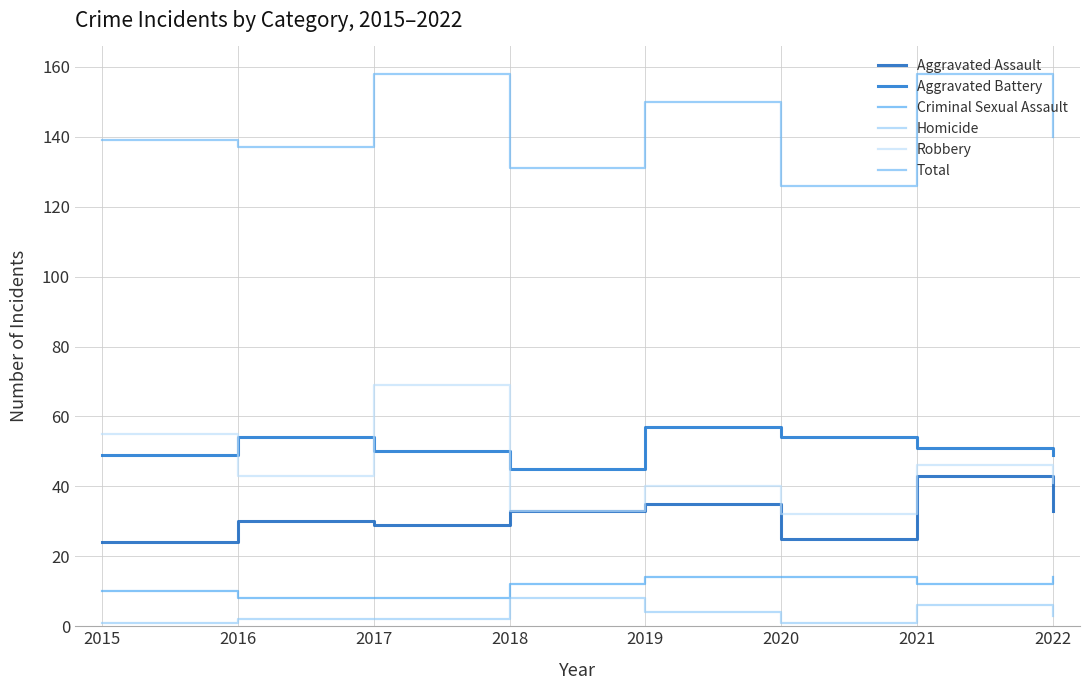

Reading left to right, extract all data points from this chart.

Aggravated Assault: 2015=24	2016=30	2017=29	2018=33	2019=35	2020=25	2021=43	2022=33
Aggravated Battery: 2015=49	2016=54	2017=50	2018=45	2019=57	2020=54	2021=51	2022=49
Criminal Sexual Assault: 2015=10	2016=8	2017=8	2018=12	2019=14	2020=14	2021=12	2022=14
Homicide: 2015=1	2016=2	2017=2	2018=8	2019=4	2020=1	2021=6	2022=3
Robbery: 2015=55	2016=43	2017=69	2018=33	2019=40	2020=32	2021=46	2022=41
Total: 2015=139	2016=137	2017=158	2018=131	2019=150	2020=126	2021=158	2022=140